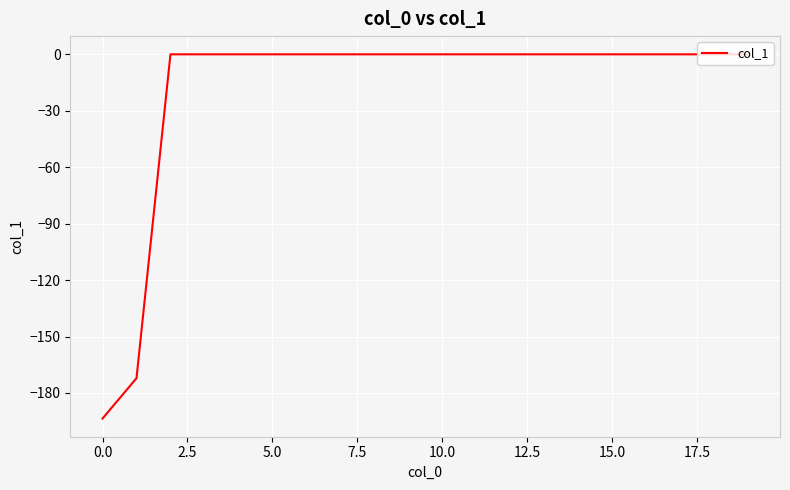

What is the minimum value shown in the chart?

-193.6